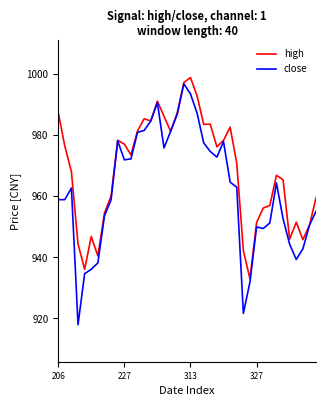

What is the greatest value displayed?

998.9